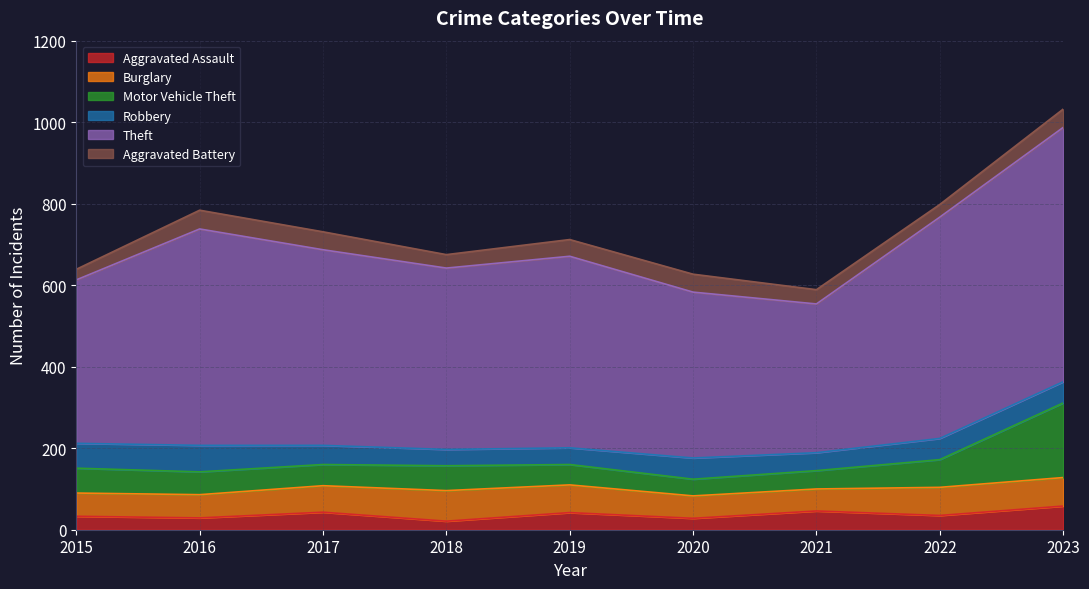

The Robbery series shows 30 at 2016. True or false?

False